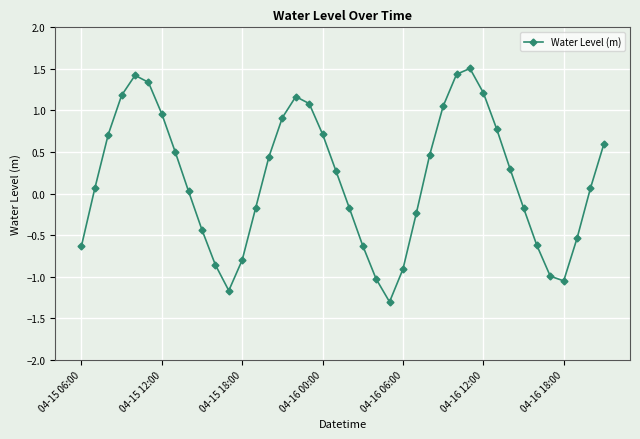

What is the minimum value shown in the chart?

-1.3